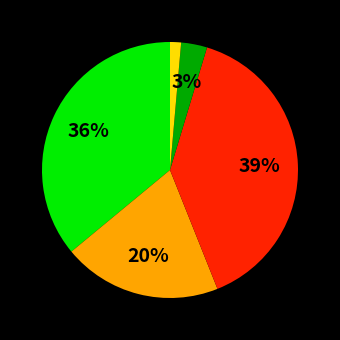

To the nearest percent, what is the difference between the largest and smallest slice percentages?

38%